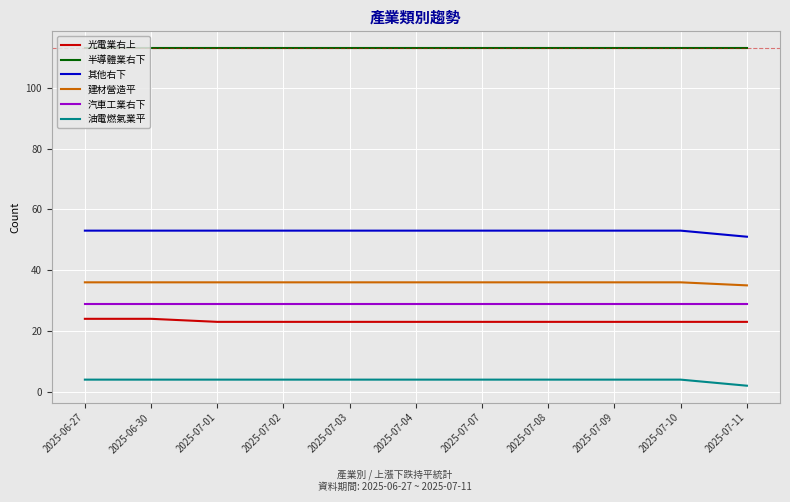

What is the spread (max minus min) of values at 2025-07-01?

109